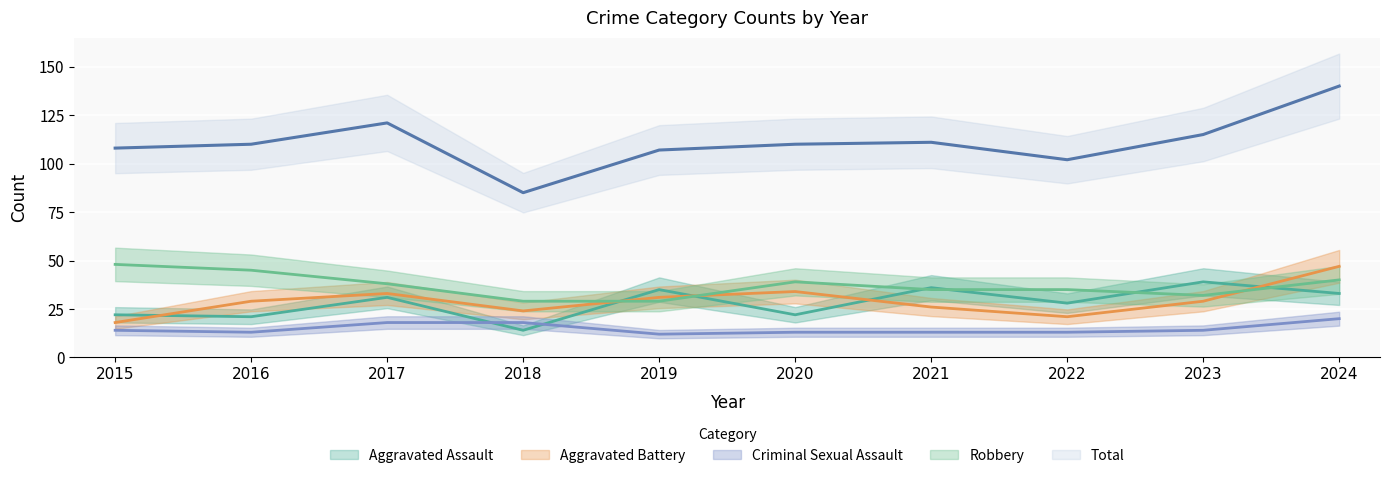

What is the difference between the highest and lowest values at 2022?

89